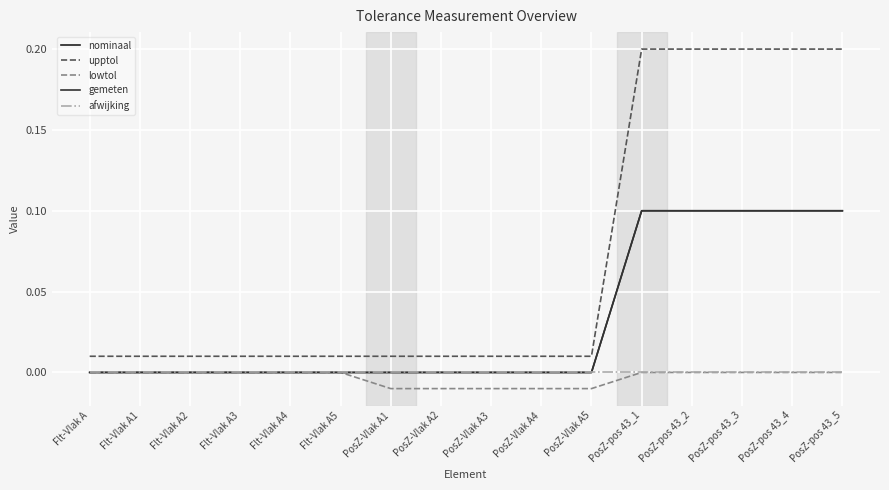

What position from the right is PosZ-Vlak A2?

9